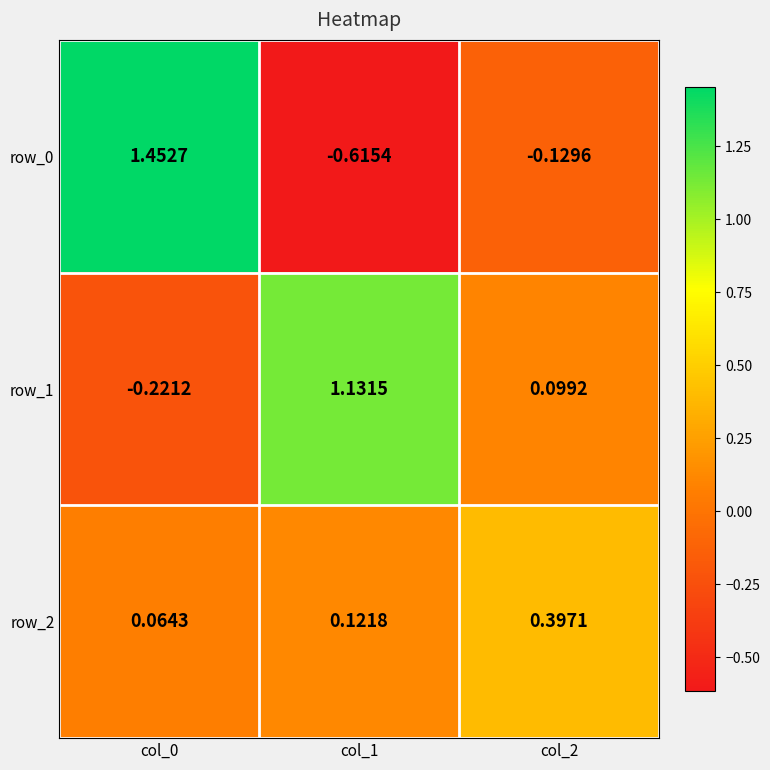

Where does the row_0 series first go above 0?

col_0